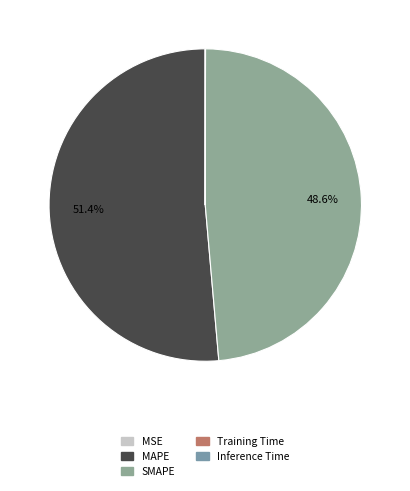

The Training Time slice represents 0% of the pie. True or false?

True